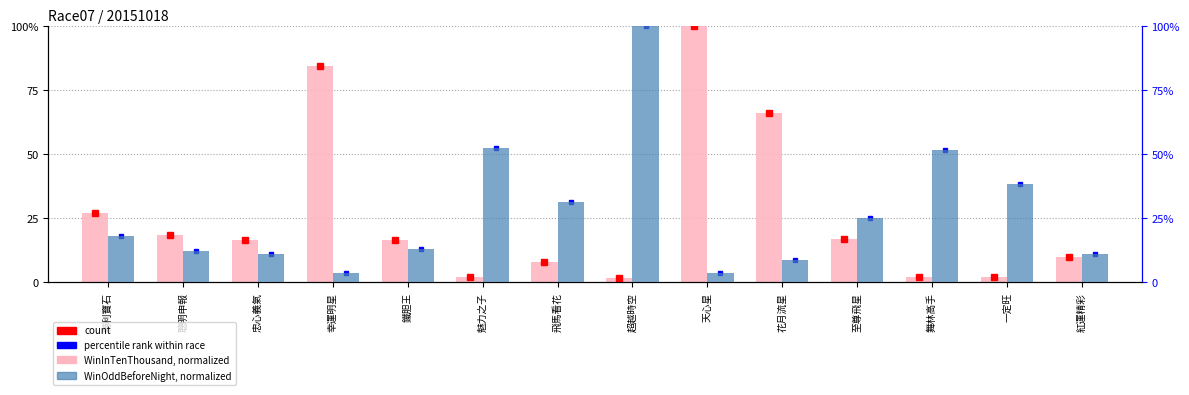

What is the difference between the second highest and second lowest values in the WinInTenThousand (normalized) series?

82.5